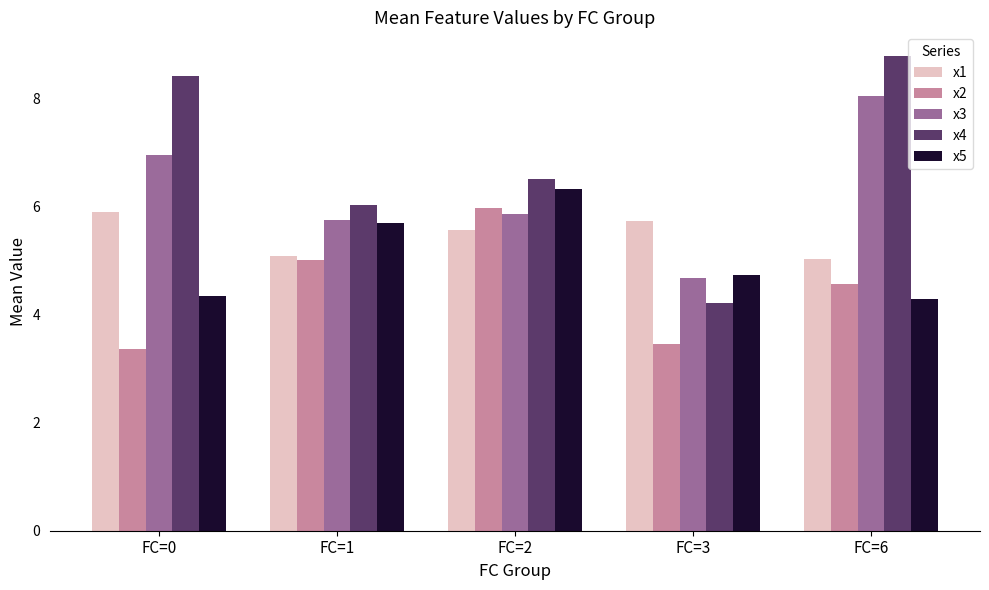

What are all the series names shown in the legend?

x1, x2, x3, x4, x5